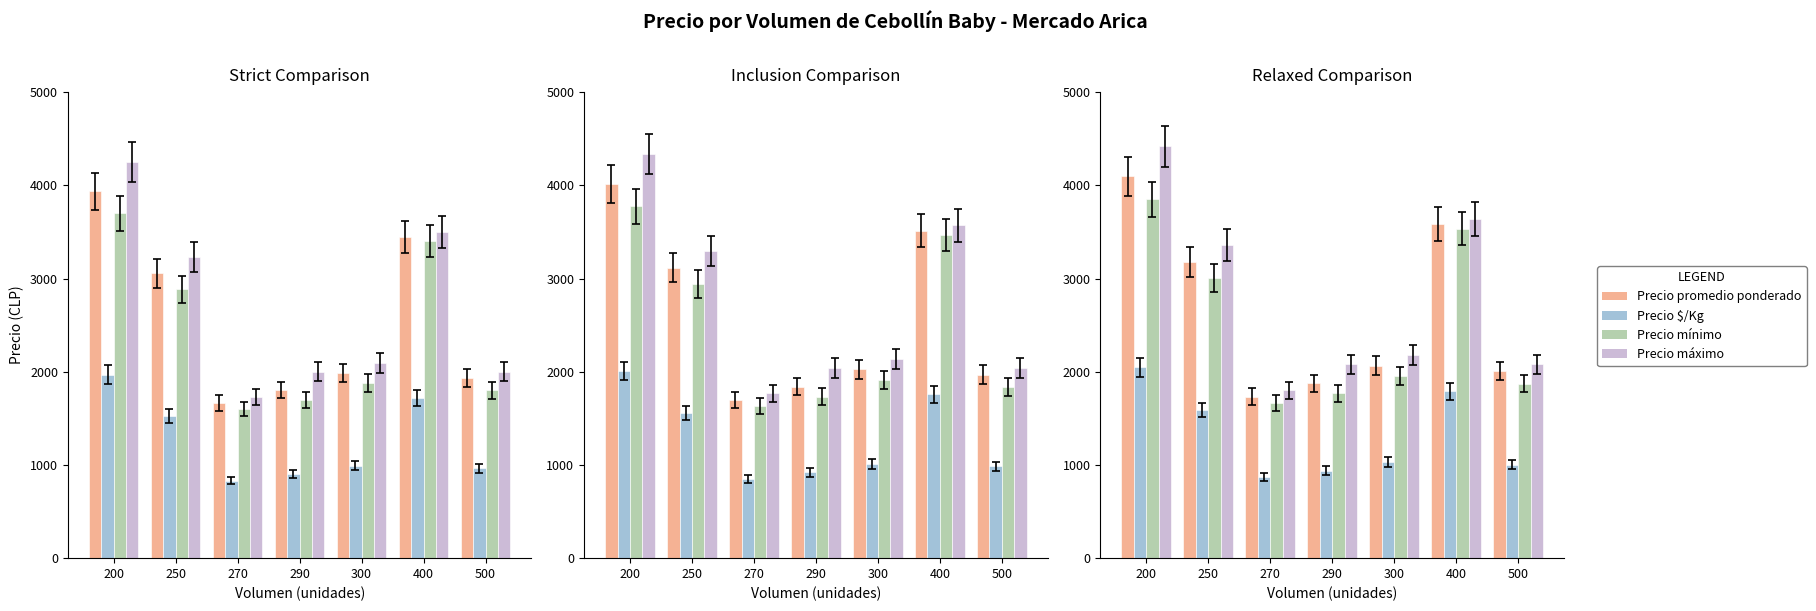

Where is Precio mínimo nearest to the value 2756?

250